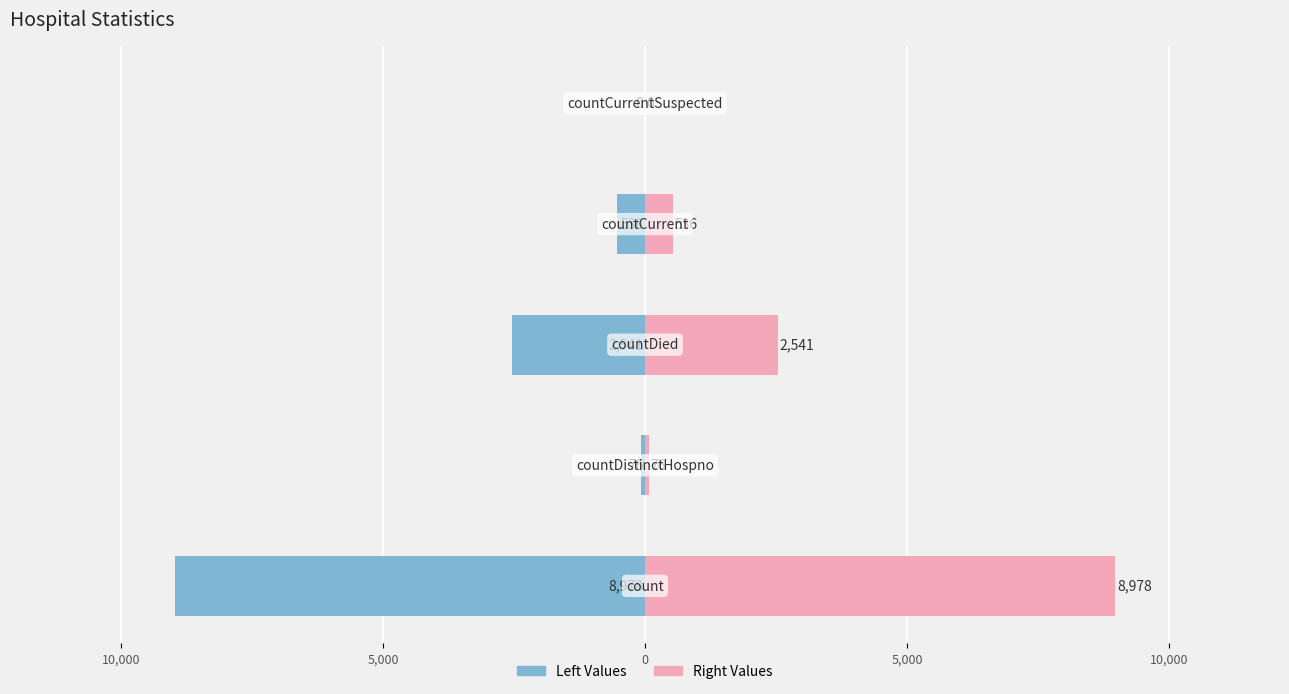

List the series in order of their peak value, lowest first.

Left Values, Right Values